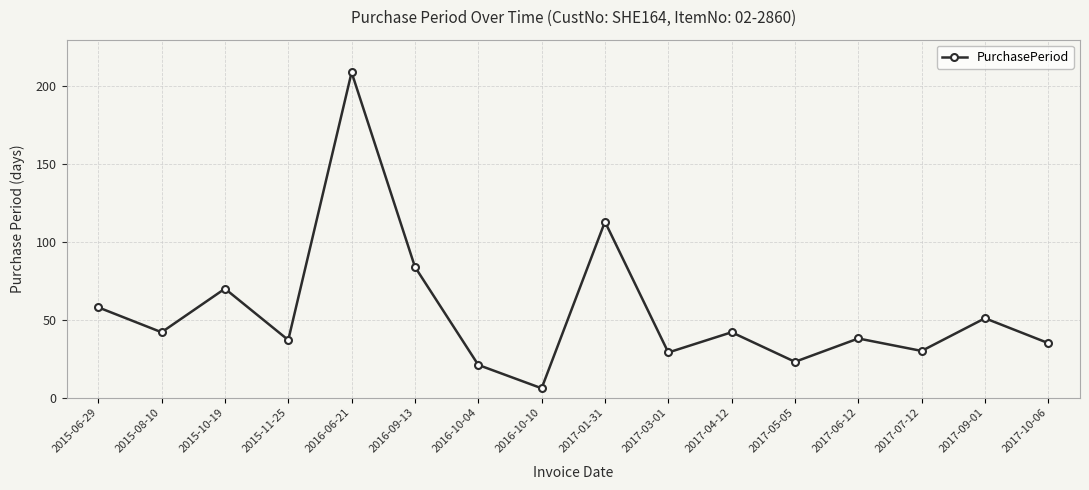

True or false: the data shows 42 at 2017-04-12.

True